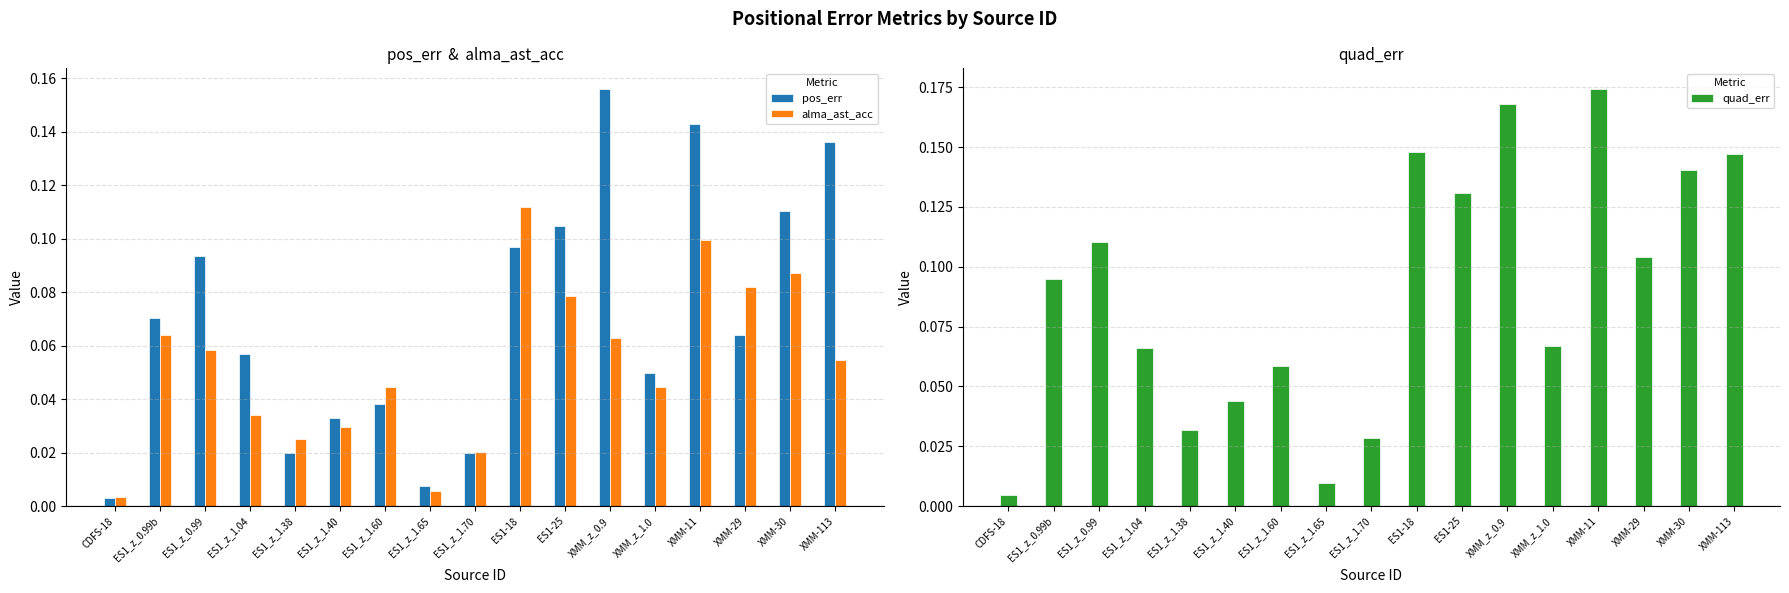

Reading right to left, list all the values displayed in this chart.

pos_err: XMM-113=0.1	XMM-30=0.1	XMM-29=0.1	XMM-11=0.1	XMM_z_1.0=0.0	XMM_z_0.9=0.2	ES1-25=0.1	ES1-18=0.1	ES1_z_1.70=0.0	ES1_z_1.65=0.0	ES1_z_1.60=0.0	ES1_z_1.40=0.0	ES1_z_1.38=0.0	ES1_z_1.04=0.1	ES1_z_0.99=0.1	ES1_z_0.99b=0.1	CDFS-18=0.0
alma_ast_acc: XMM-113=0.1	XMM-30=0.1	XMM-29=0.1	XMM-11=0.1	XMM_z_1.0=0.0	XMM_z_0.9=0.1	ES1-25=0.1	ES1-18=0.1	ES1_z_1.70=0.0	ES1_z_1.65=0.0	ES1_z_1.60=0.0	ES1_z_1.40=0.0	ES1_z_1.38=0.0	ES1_z_1.04=0.0	ES1_z_0.99=0.1	ES1_z_0.99b=0.1	CDFS-18=0.0
quad_err: XMM-113=0.1	XMM-30=0.1	XMM-29=0.1	XMM-11=0.2	XMM_z_1.0=0.1	XMM_z_0.9=0.2	ES1-25=0.1	ES1-18=0.1	ES1_z_1.70=0.0	ES1_z_1.65=0.0	ES1_z_1.60=0.1	ES1_z_1.40=0.0	ES1_z_1.38=0.0	ES1_z_1.04=0.1	ES1_z_0.99=0.1	ES1_z_0.99b=0.1	CDFS-18=0.0